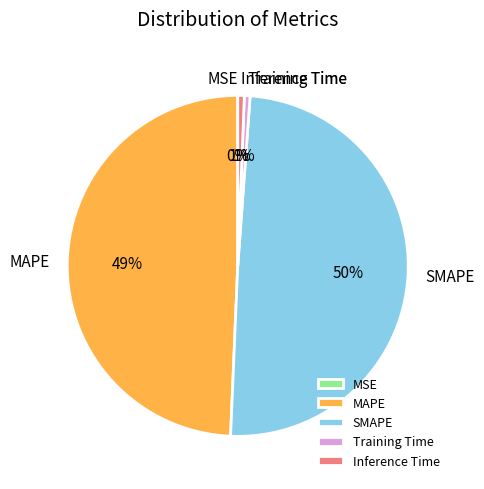

To the nearest percent, what is the average slice percentage?

20%